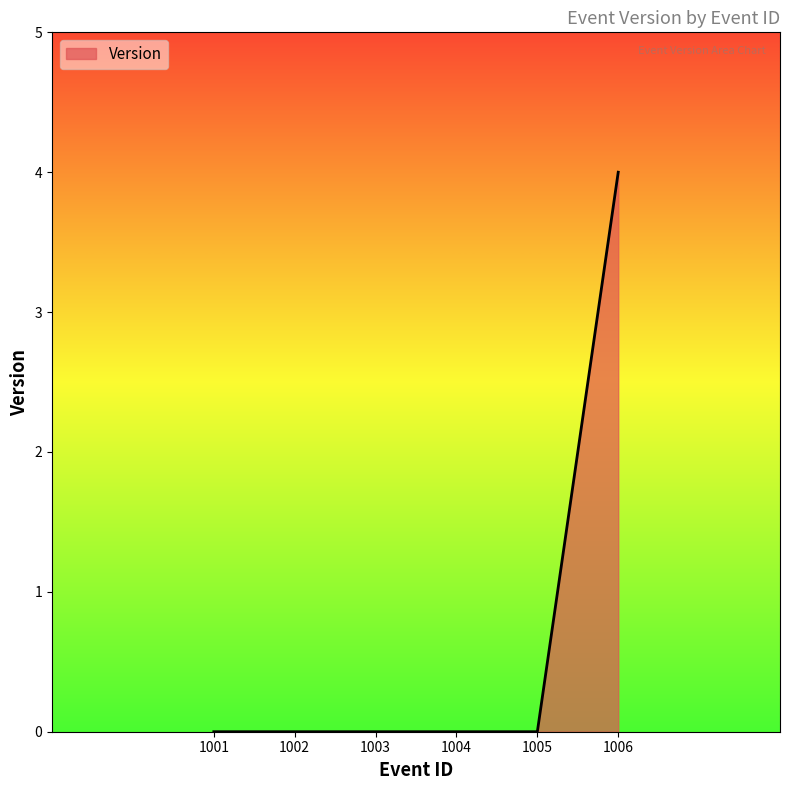

What is the greatest value displayed?

4